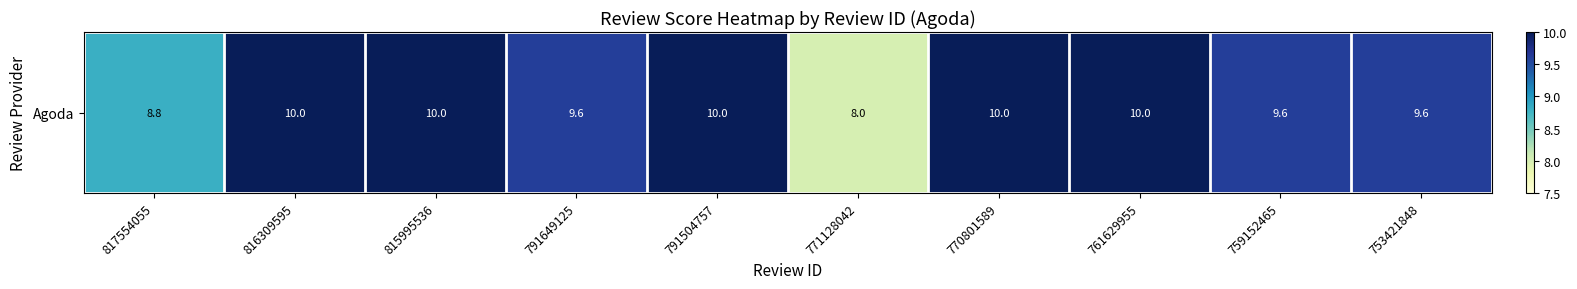

Which has a higher value, 771128042 or 759152465?

759152465